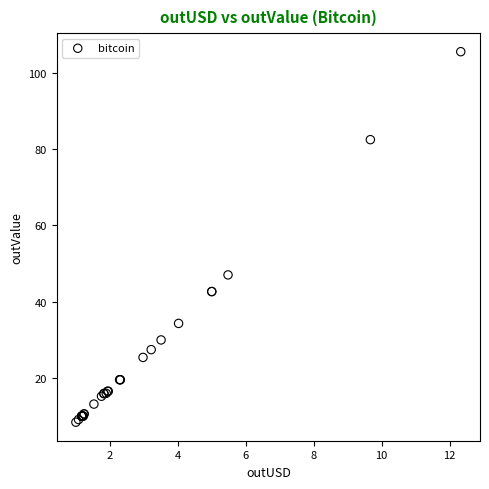

What Y value in the scatter plot is closest to 56?

47.0